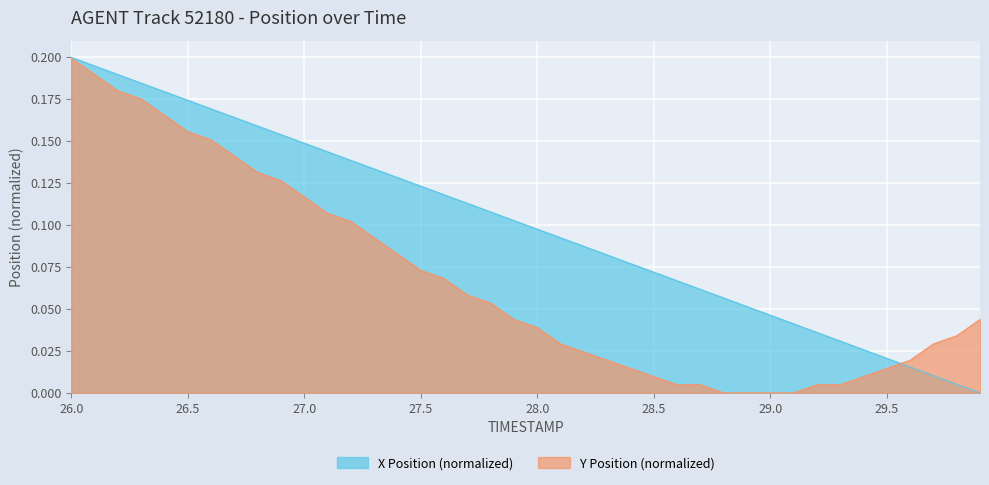

Rank the series by their average value, from highest to lowest.

X Position (normalized), Y Position (normalized)